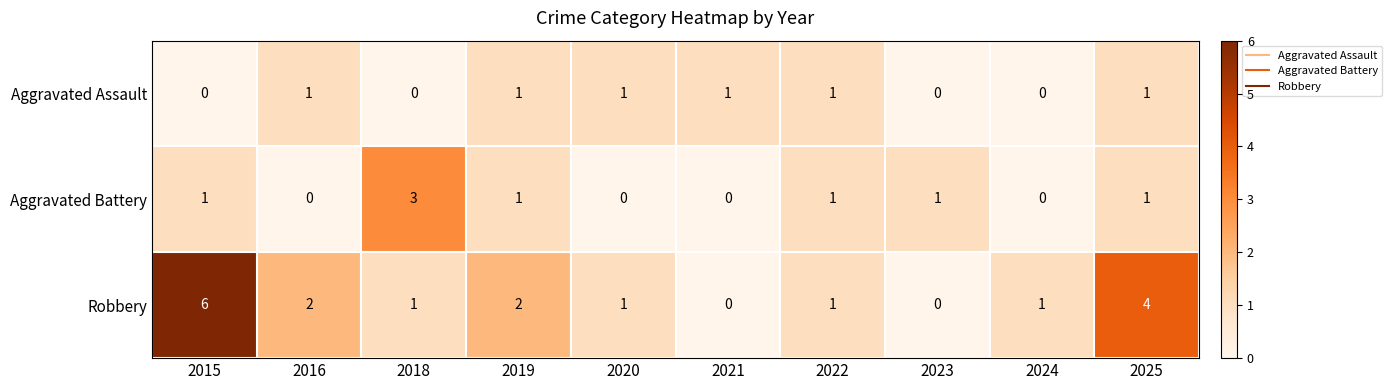

Rank the series by their maximum value, from lowest to highest.

Aggravated Assault, Aggravated Battery, Robbery